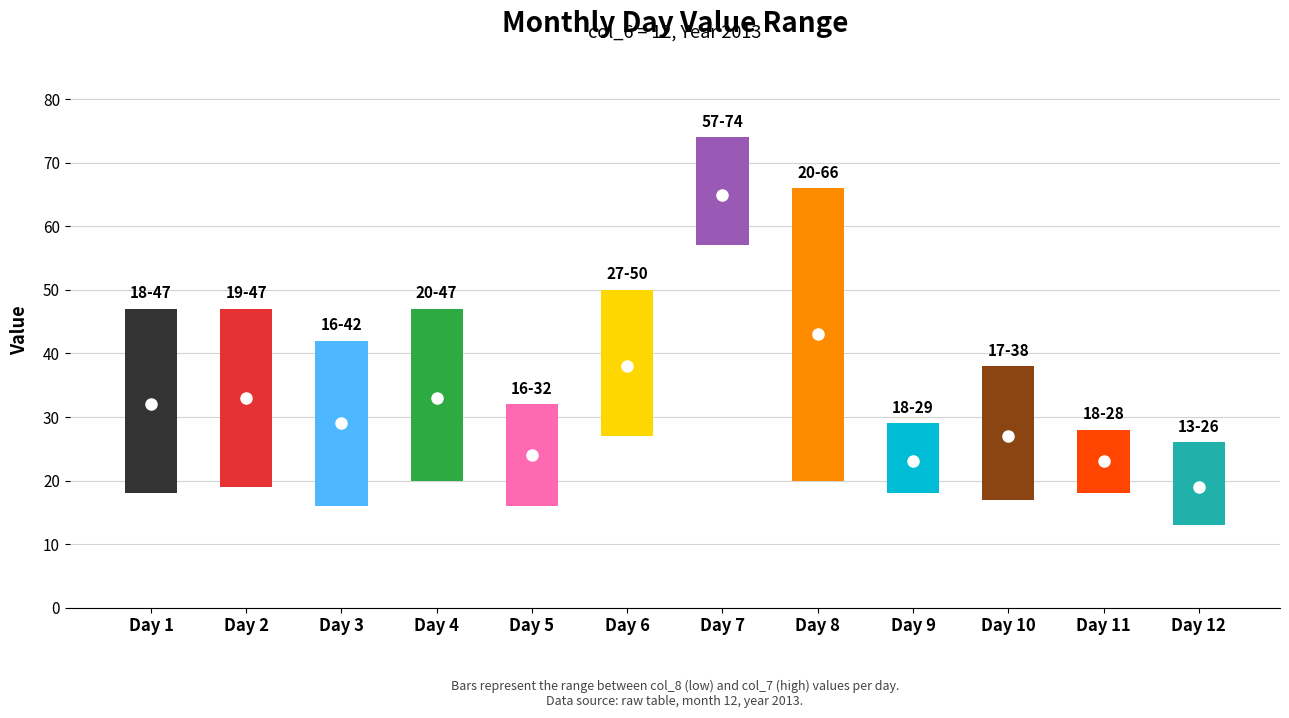

How many values in the col_7 series exceed 47?

3